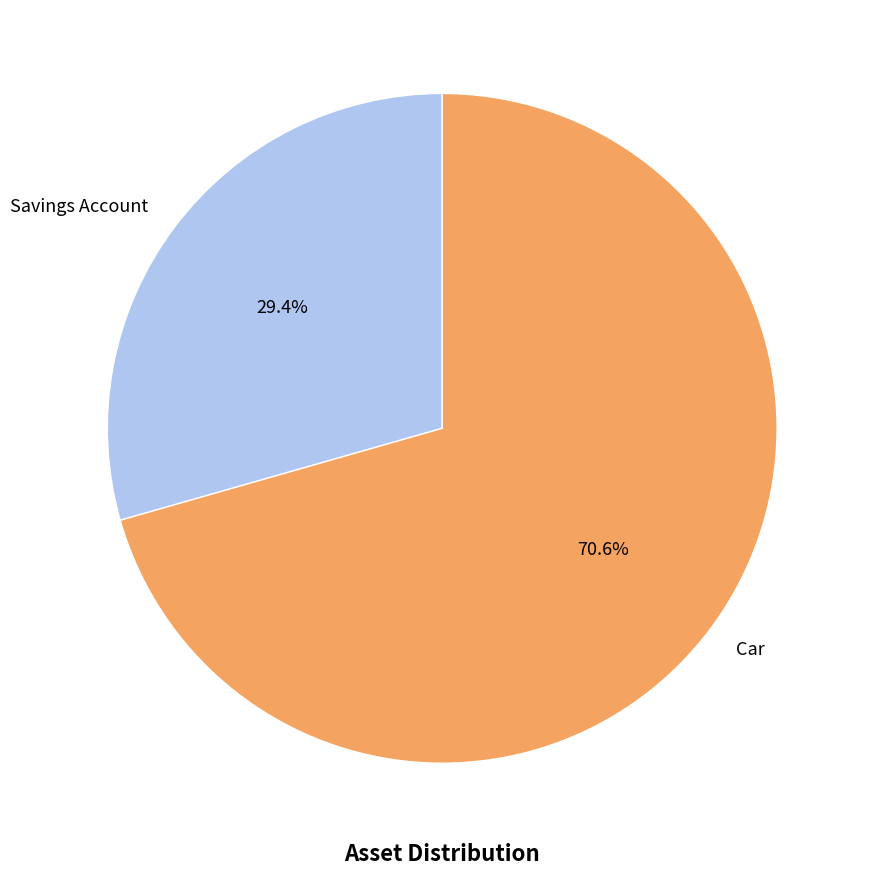

Which category has the biggest portion of the pie?

Car